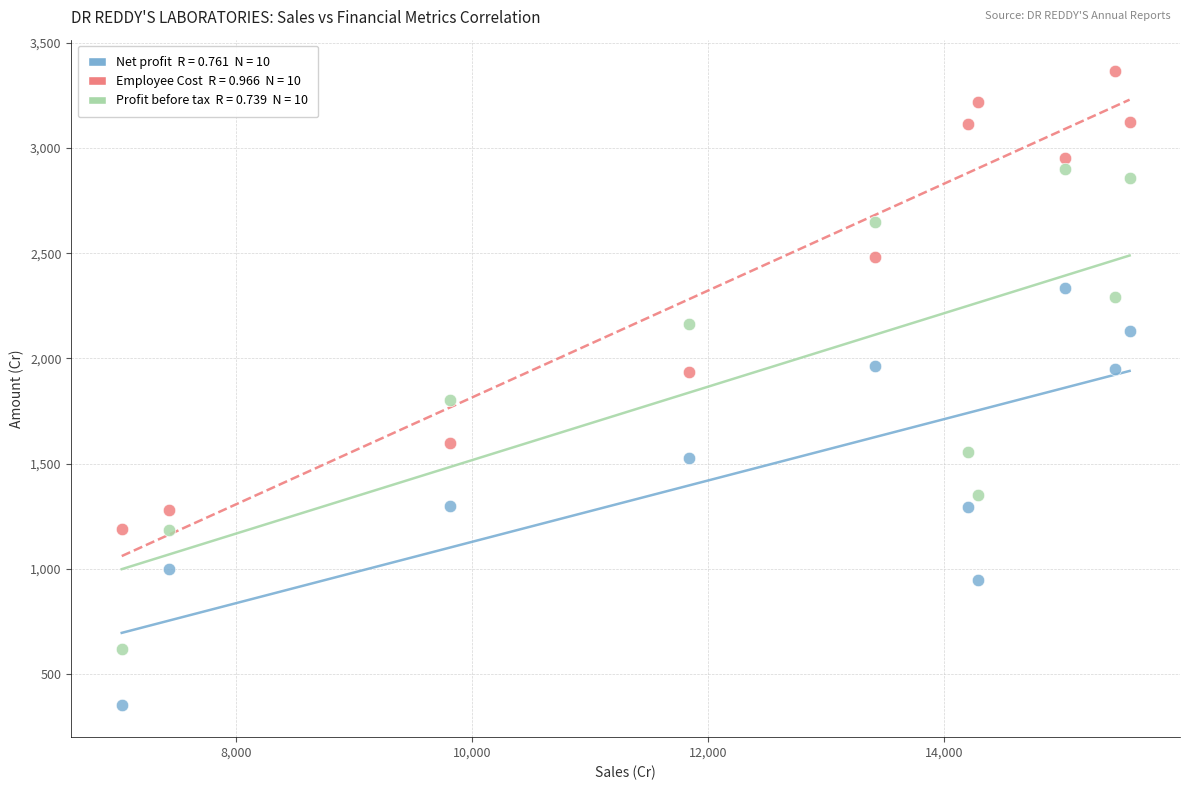

Across all data points, what is the range of Y values (max minus min)?

3012.7